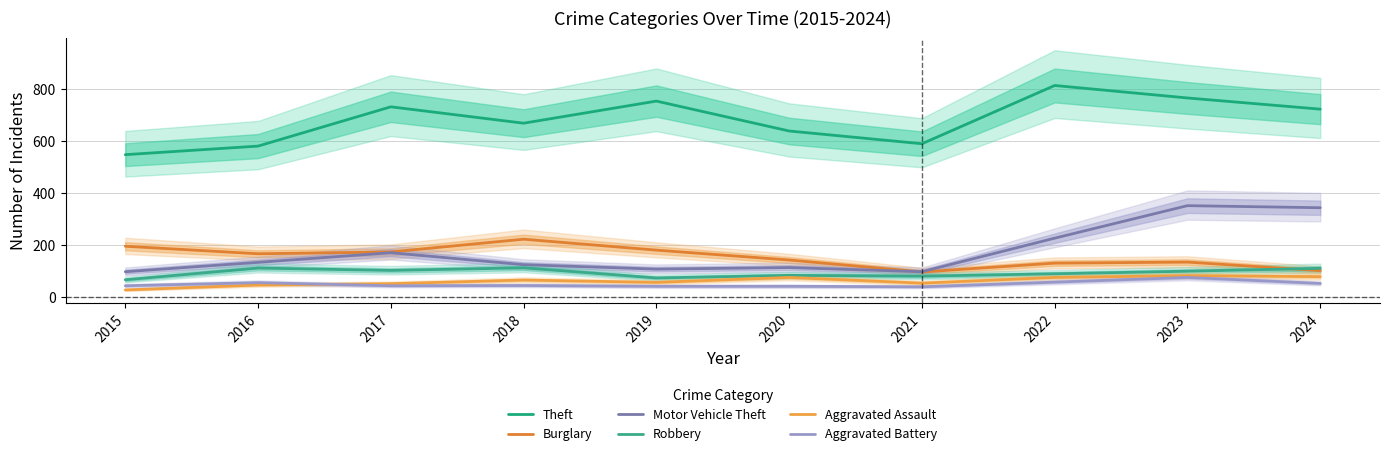

Where does the Aggravated Assault series first go above 66?

2020